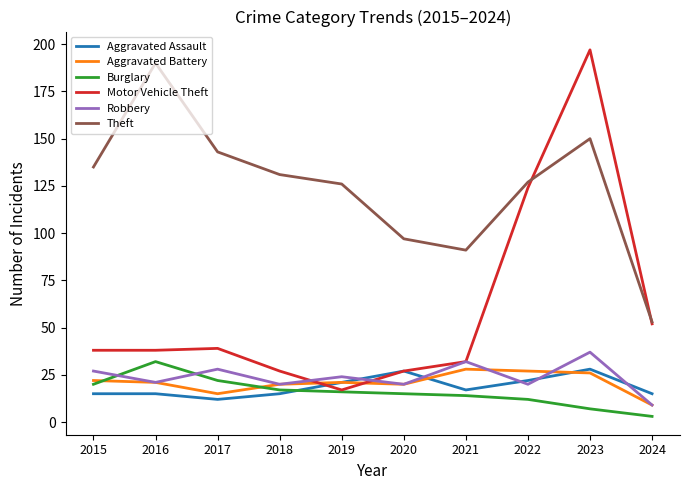

At which category does Aggravated Battery reach its first local valley?

2017